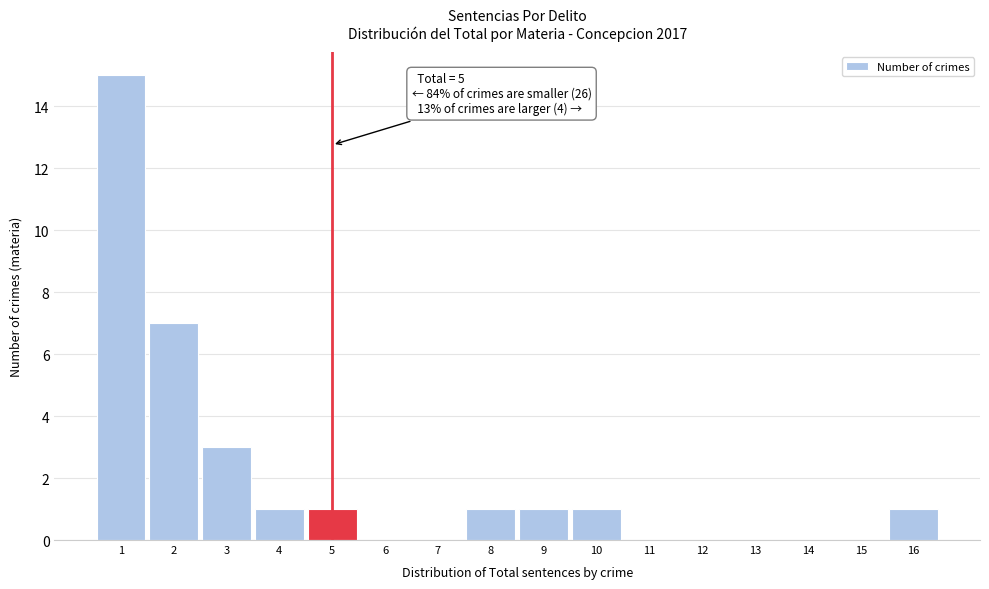

Over which range of the x-axis is the bar tallest?

0.5 to 1.5